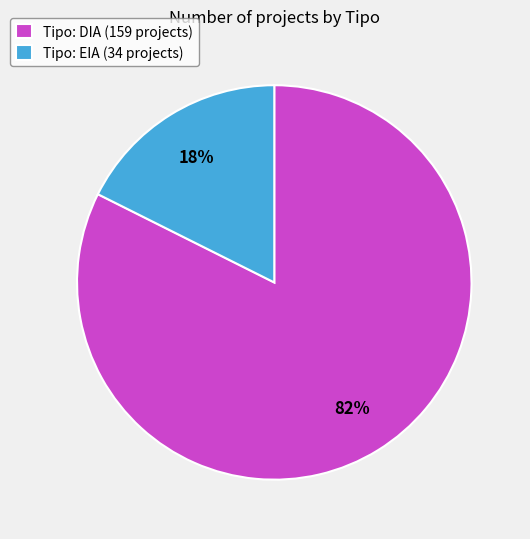

True or false: Tipo: EIA (34 projects) accounts for 18% of the total.

True